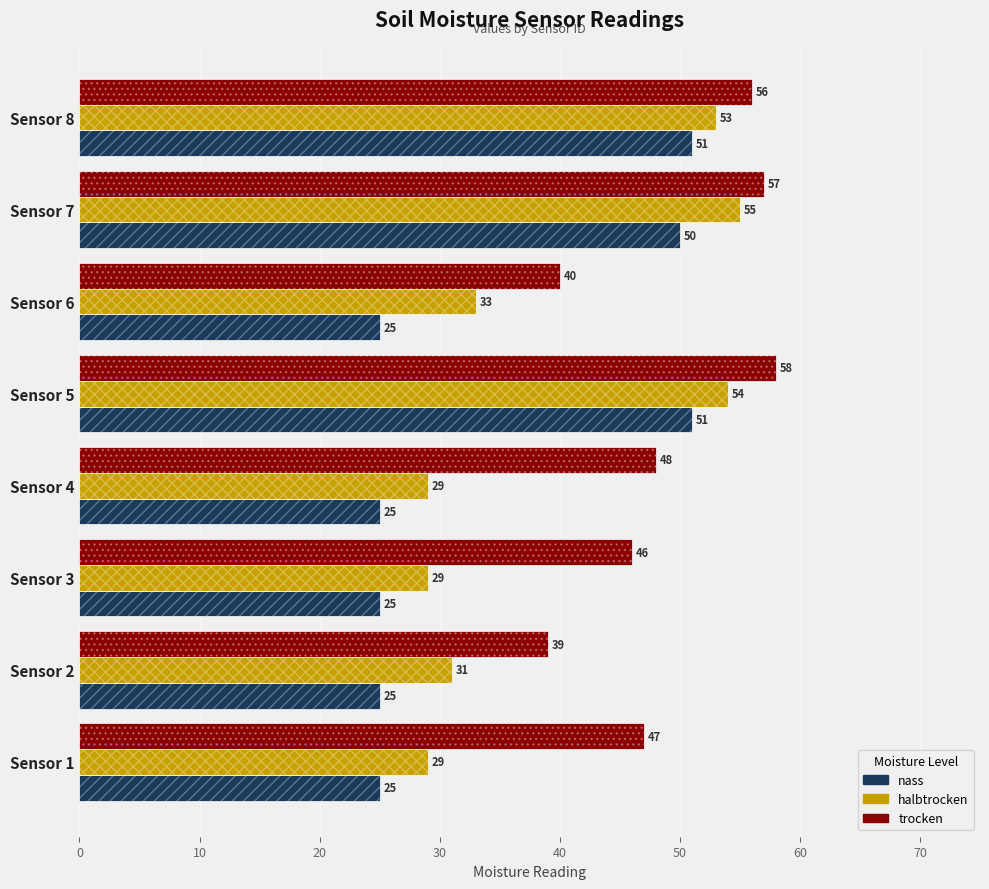

At Sensor 1, list the series in order from largest to smallest.

trocken, halbtrocken, nass